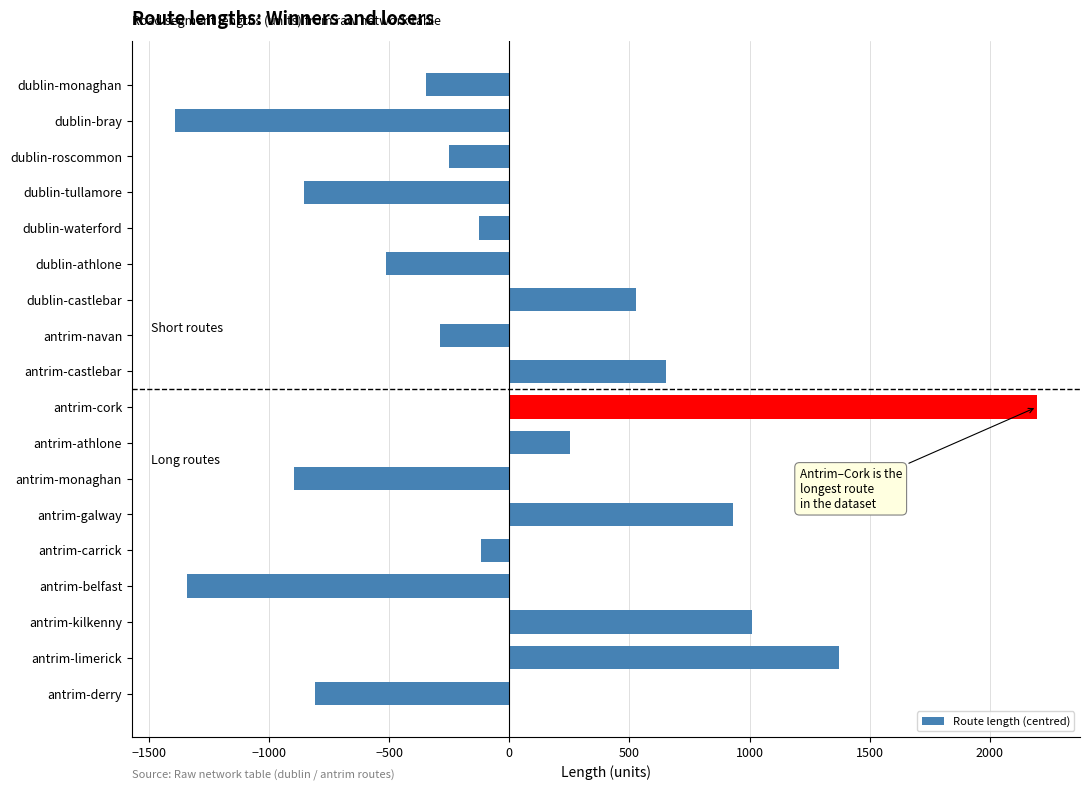

What is the value of the 11th bar from the top?

251.8